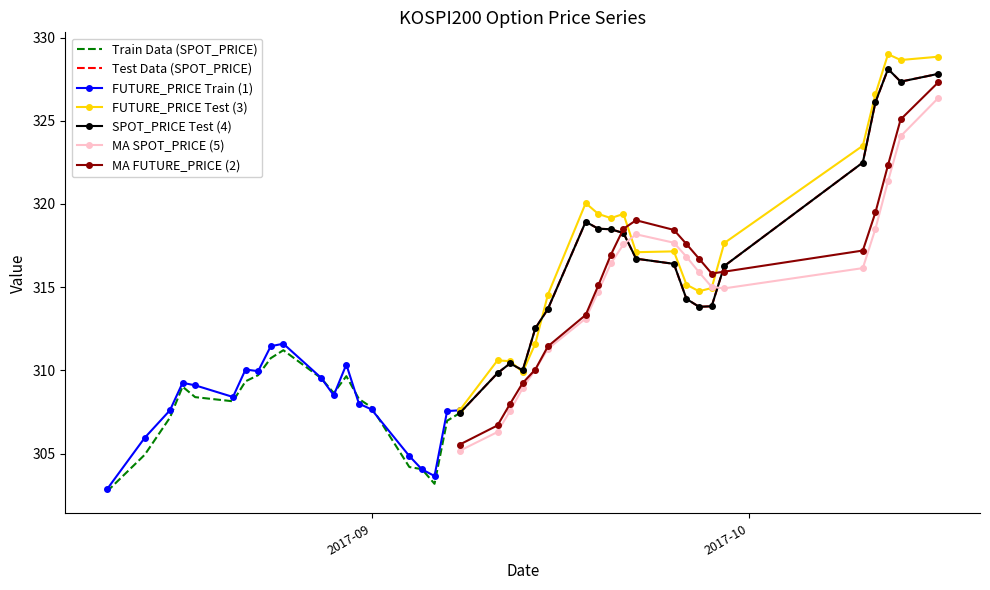

What is the approximate value of SPOT_PRICE at 2017-10-16?

327.8